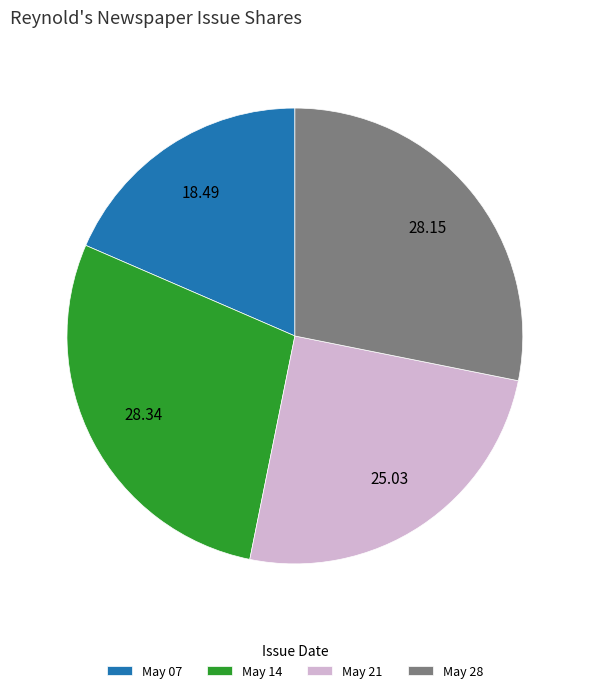

Is there any slice that represents more than half of the pie?

No